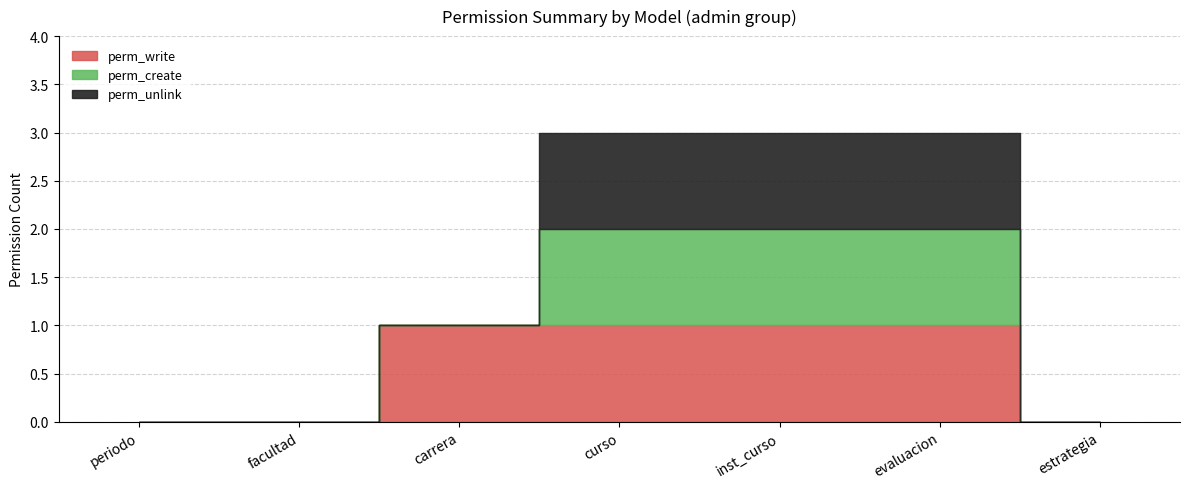

True or false: perm_write has more than 2 points higher than both neighbors.

False